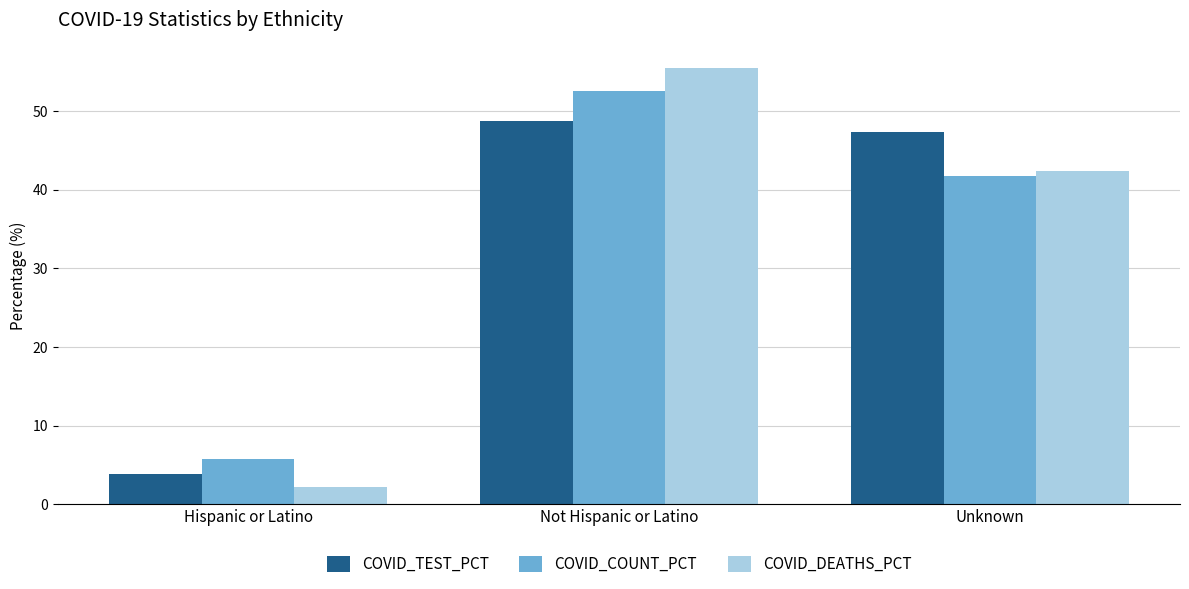

At which label does COVID_TEST_PCT first exceed 47?

Not Hispanic or Latino